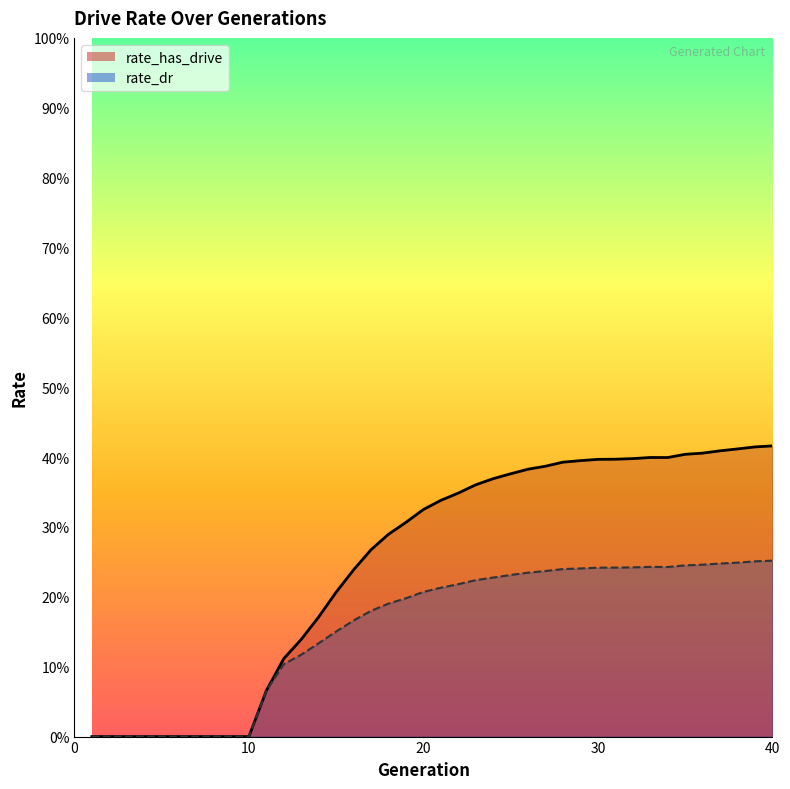

Rank the series at 17 from highest to lowest value.

rate_has_drive, rate_dr